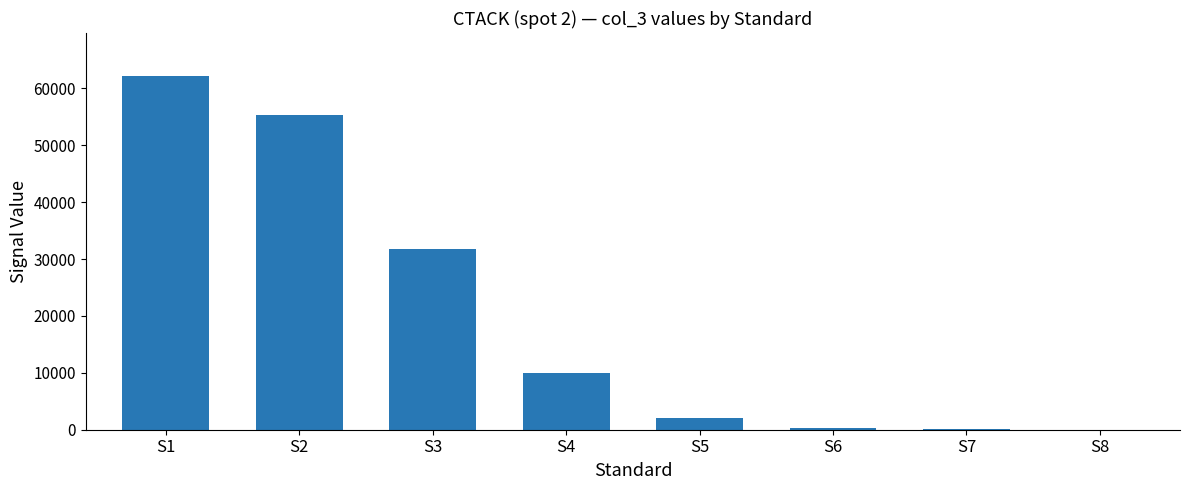

The value at S1 is 62260.5. True or false?

True